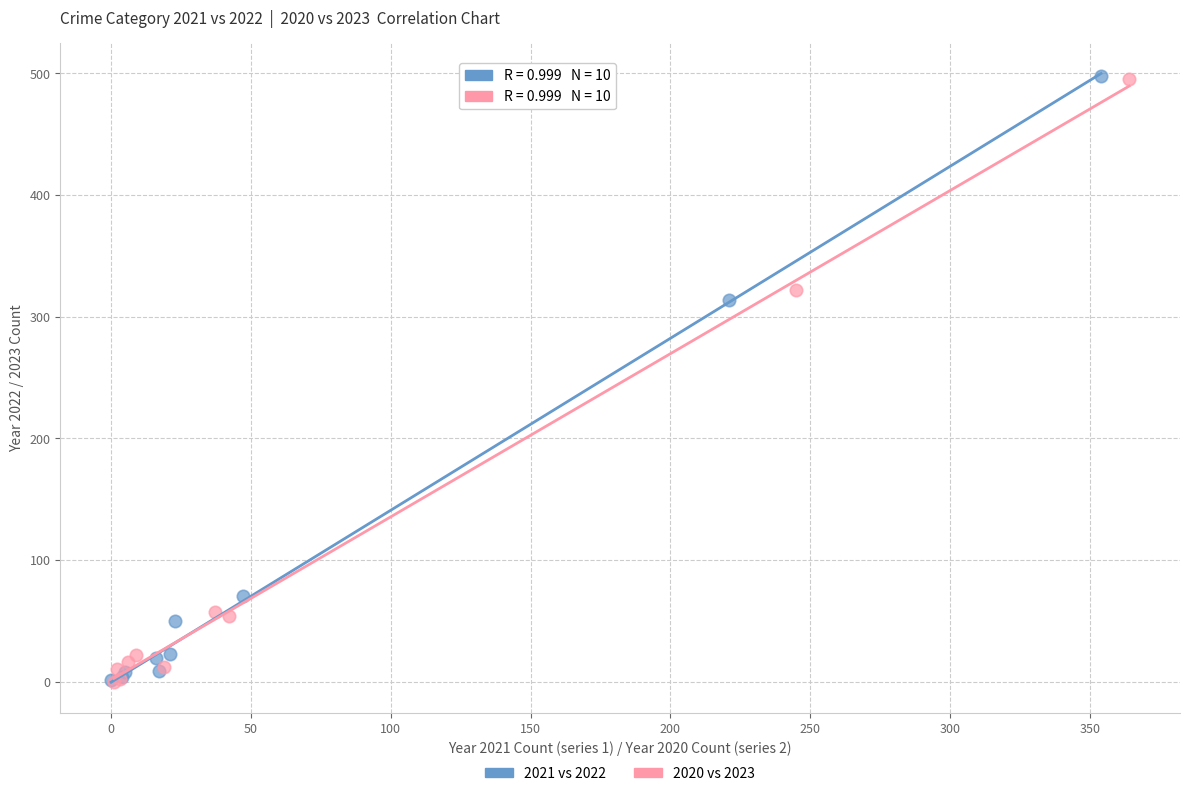

Which series has the largest Y range (max minus min)?

2021 vs 2022